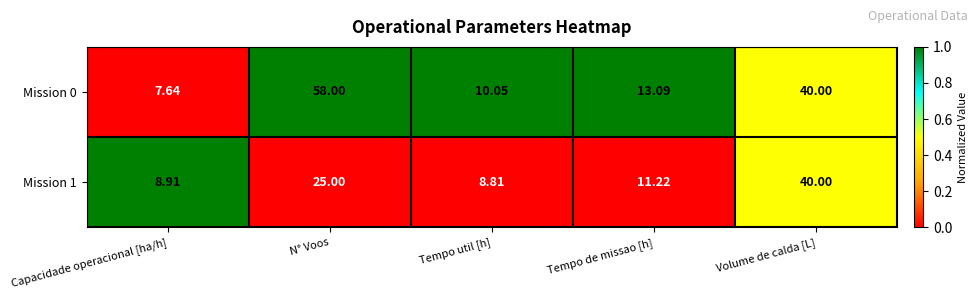

Which category has the lowest value in the Mission 1 series?

Tempo util [h]